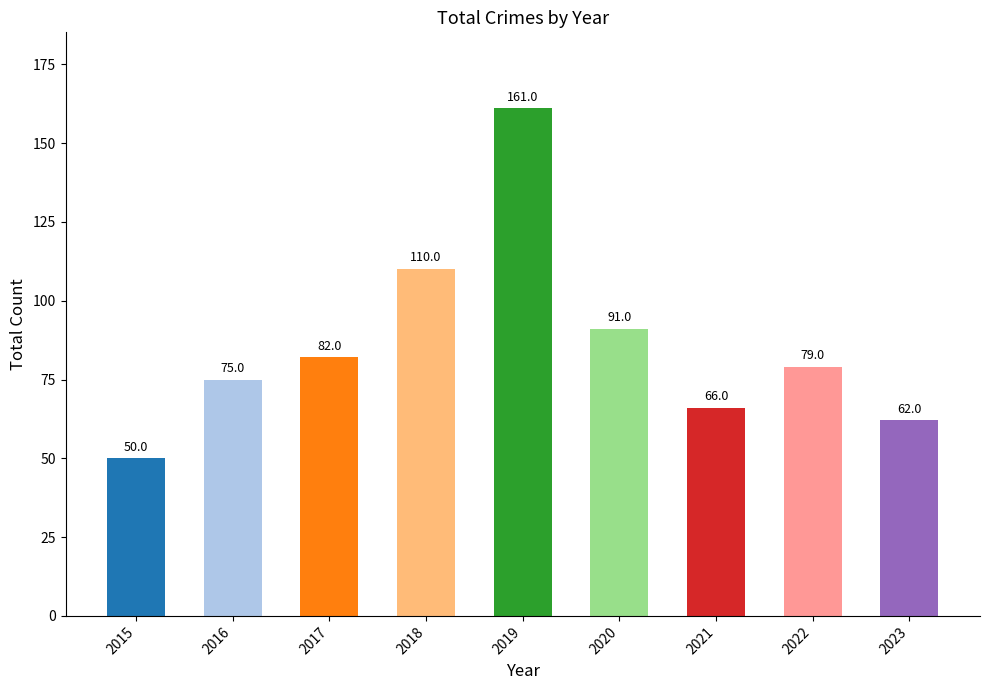

Reading left to right, extract all data points from this chart.

50	75	82	110	161	91	66	79	62